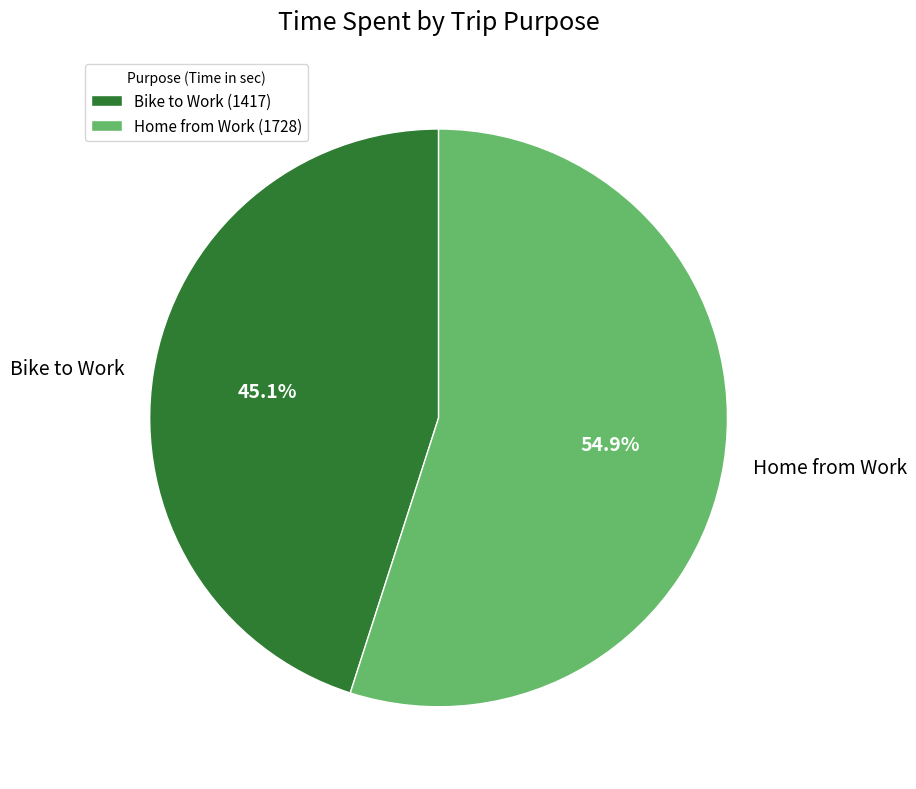

Rank the categories by value from highest to lowest.

Home from Work, Bike to Work